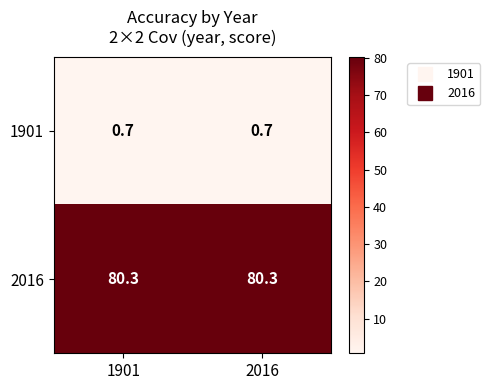

At 1901, list the series in order from largest to smallest.

2016, 1901